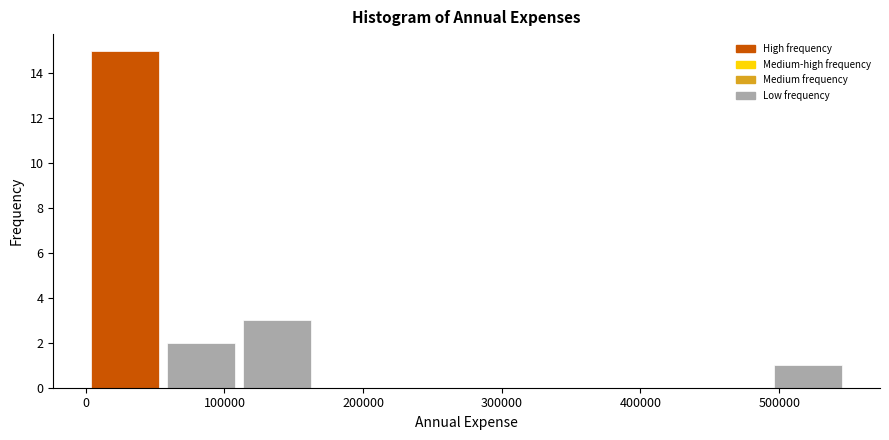

Which range on the x-axis has the tallest bar?

0 to 60000